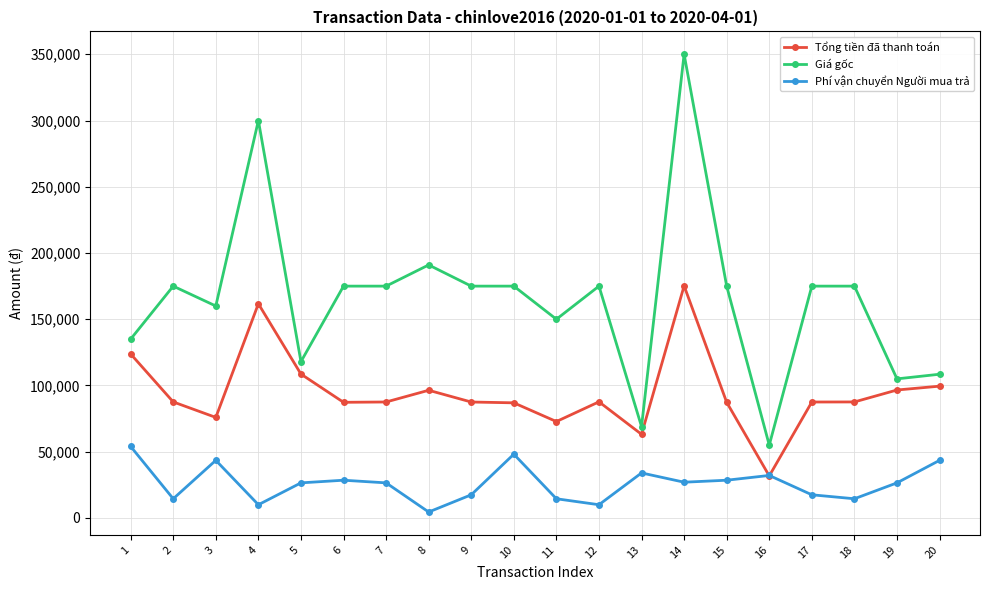

Rank the series by their average value, from highest to lowest.

Giá gốc, Tổng tiền đã thanh toán, Phí vận chuyển Người mua trả